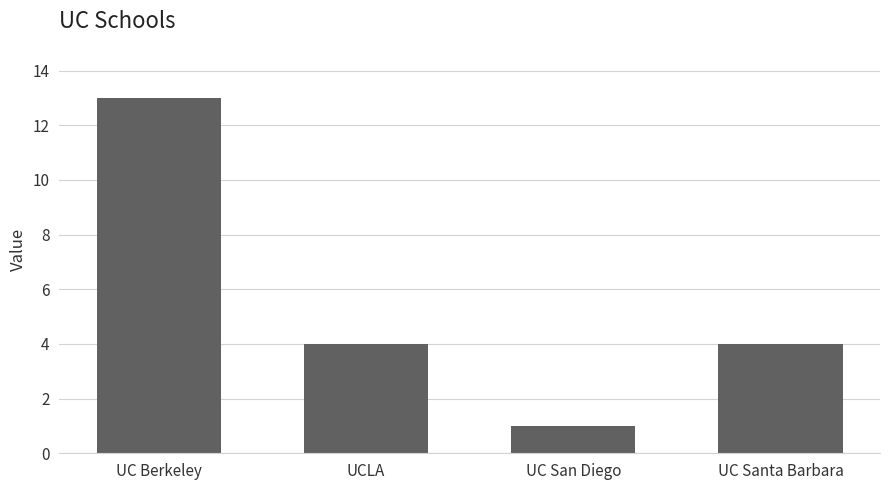

What is the label of the 4th bar from the right?

UC Berkeley